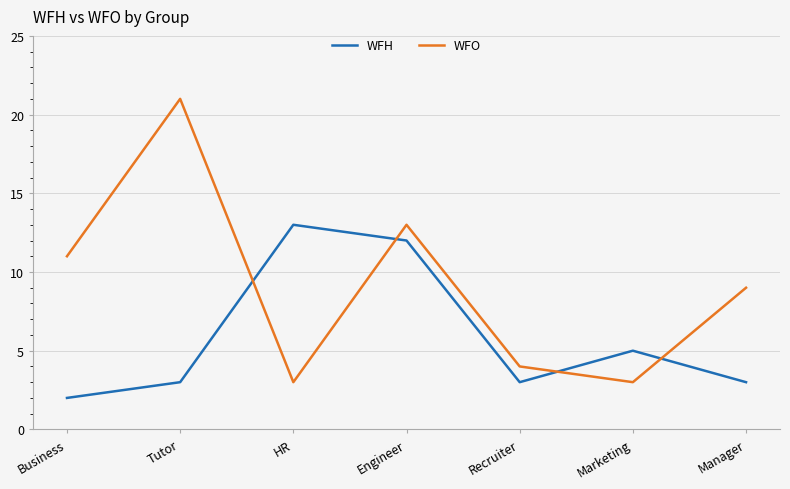

Is this an area chart (filled region under the line)?

No